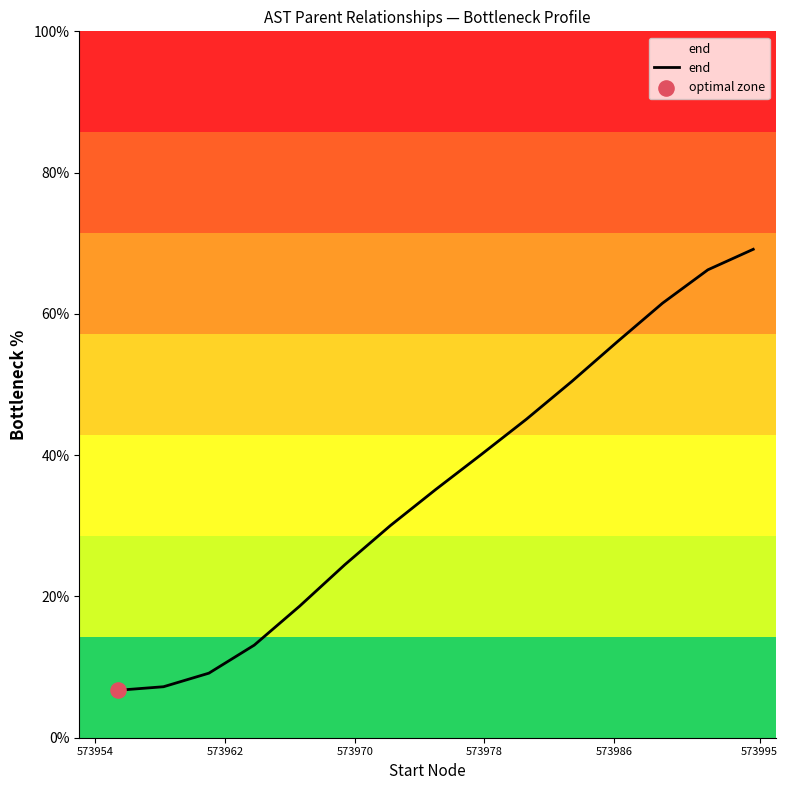

What is the minimum value shown in the chart?

6.7